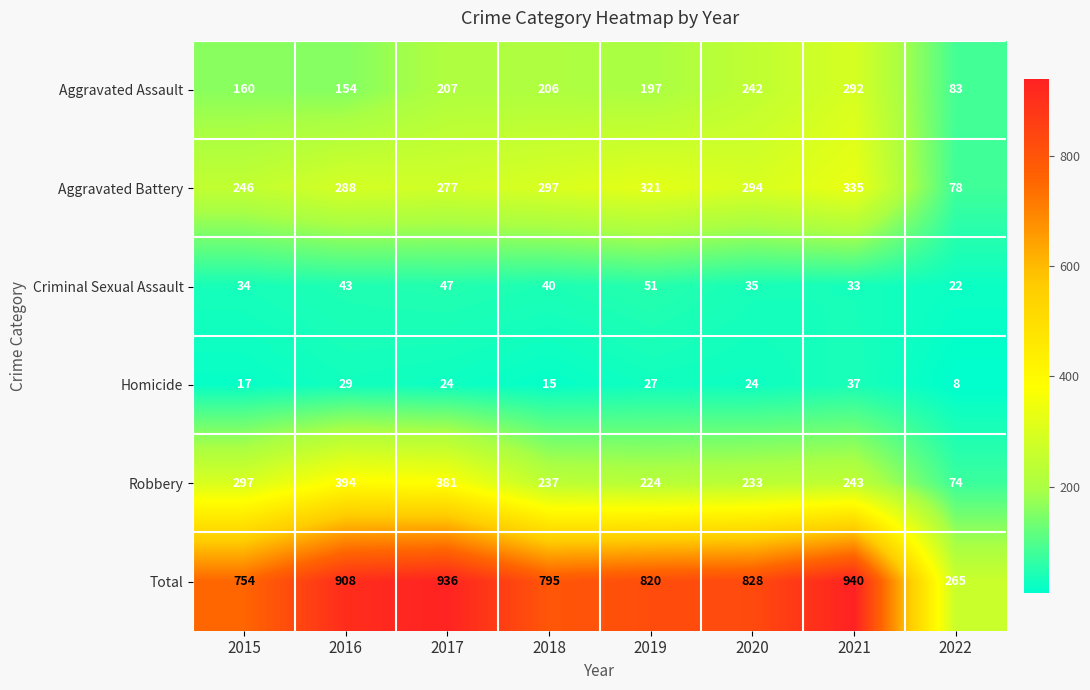

Which category has the highest value across all series?

2021